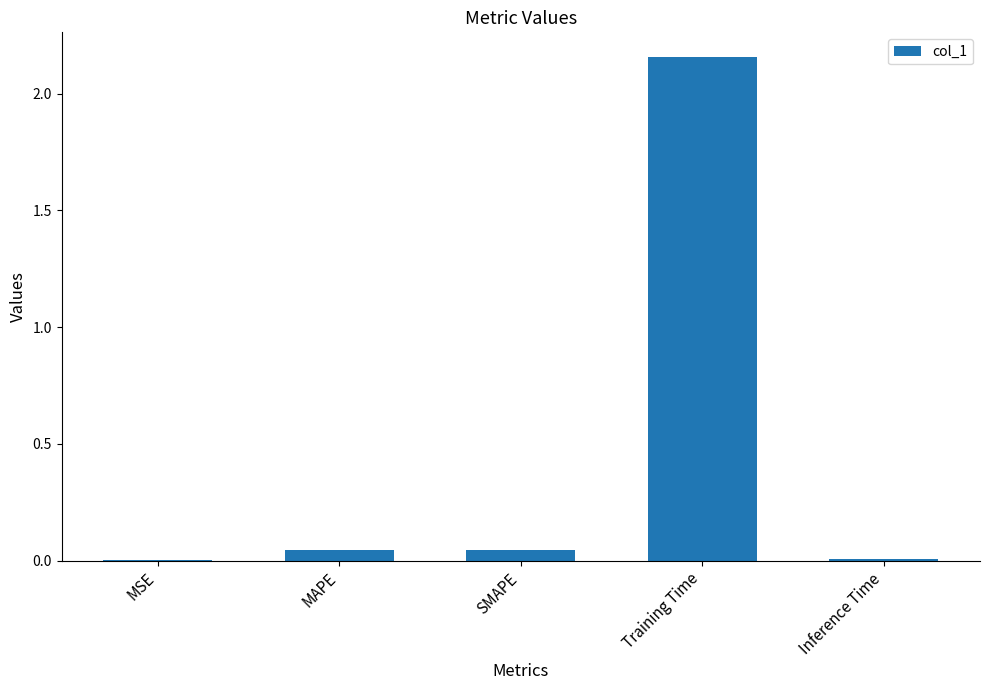

What is the sum of all values?

2.3